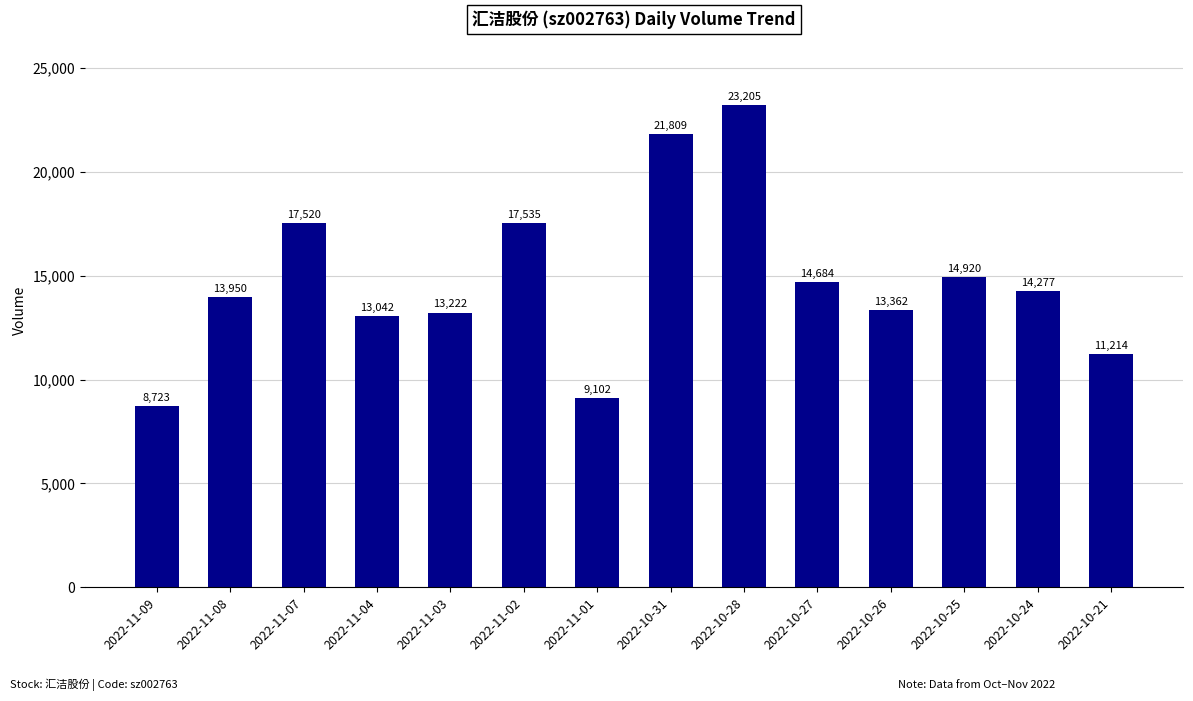

Which has a higher value, 2022-10-28 or 2022-11-09?

2022-10-28